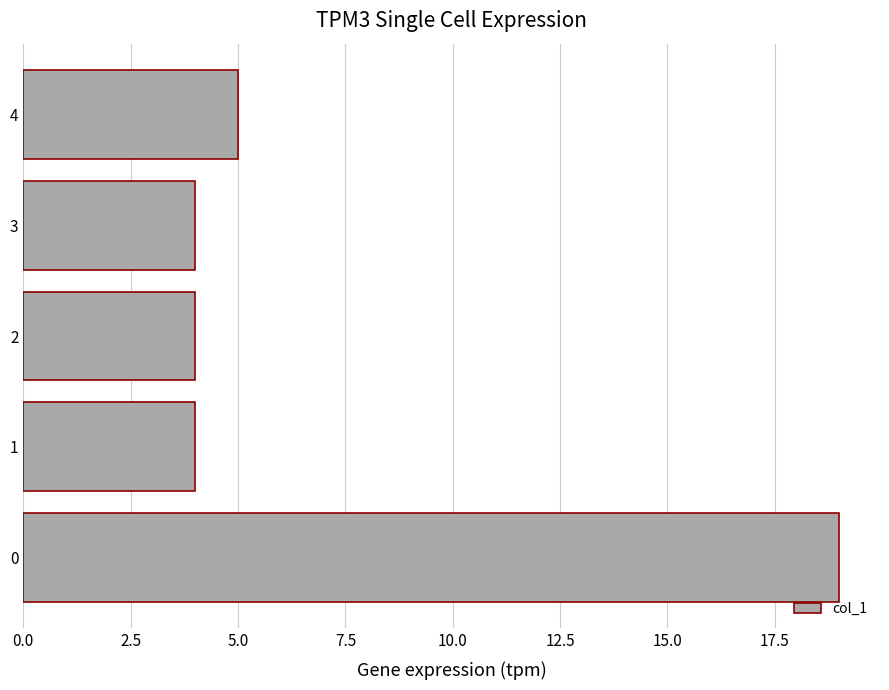

Reading bottom to top, extract all data points from this chart.

19	4	4	4	5